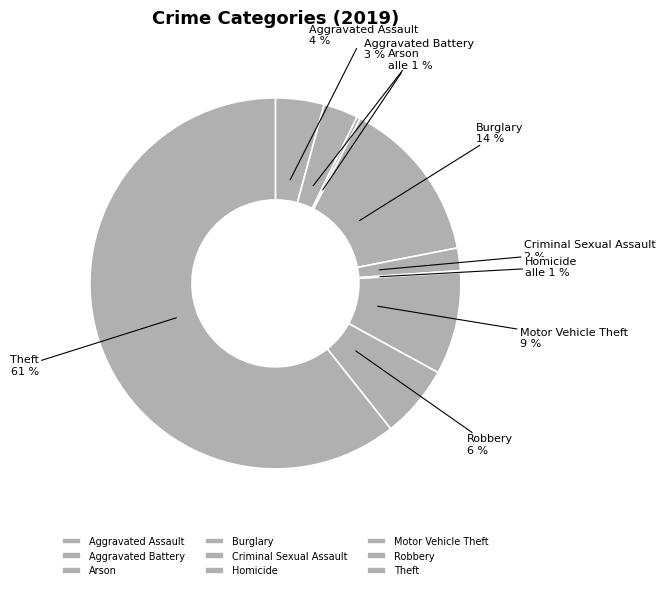

What is the largest slice in the pie chart?

Theft